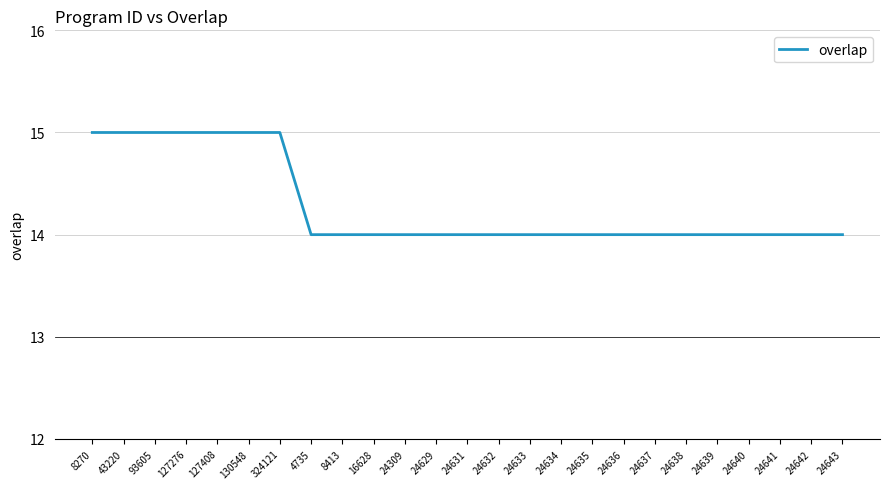

How many lines are shown in the chart?

1